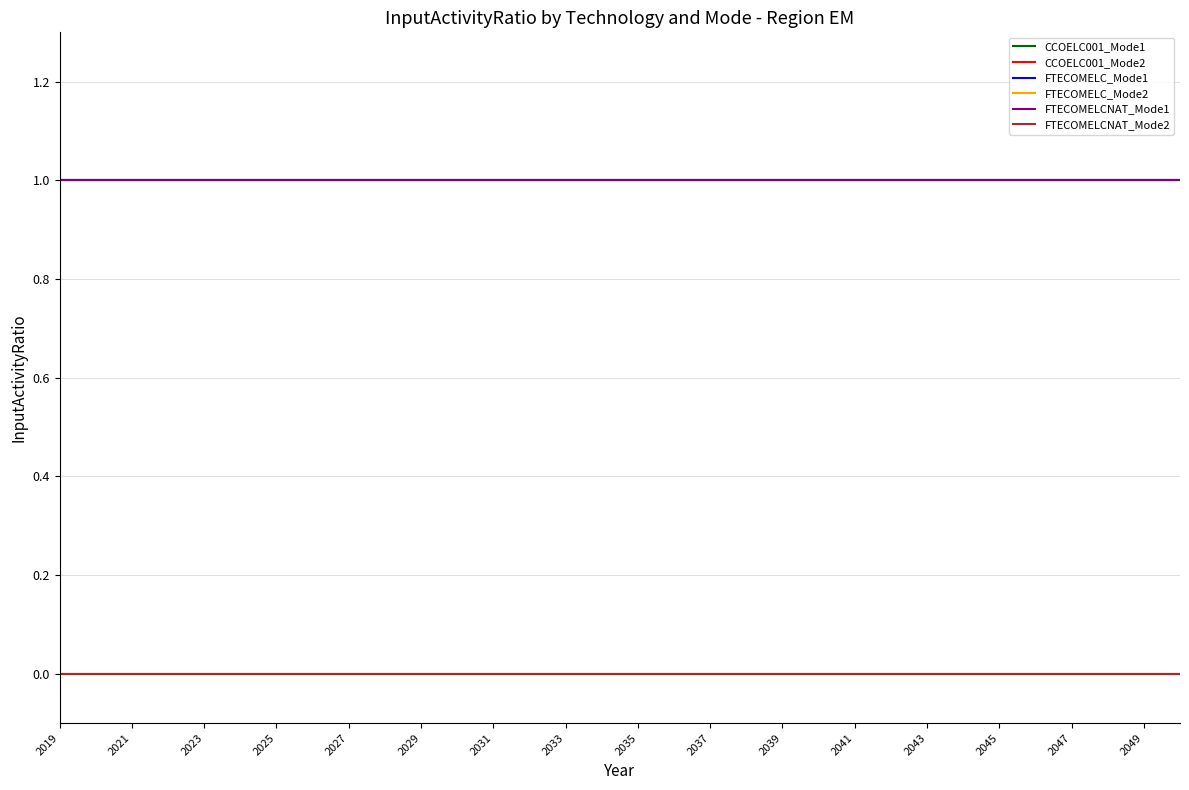

True or false: FTECOMELC_Mode2 and FTECOMELCNAT_Mode2 cross at least once.

False